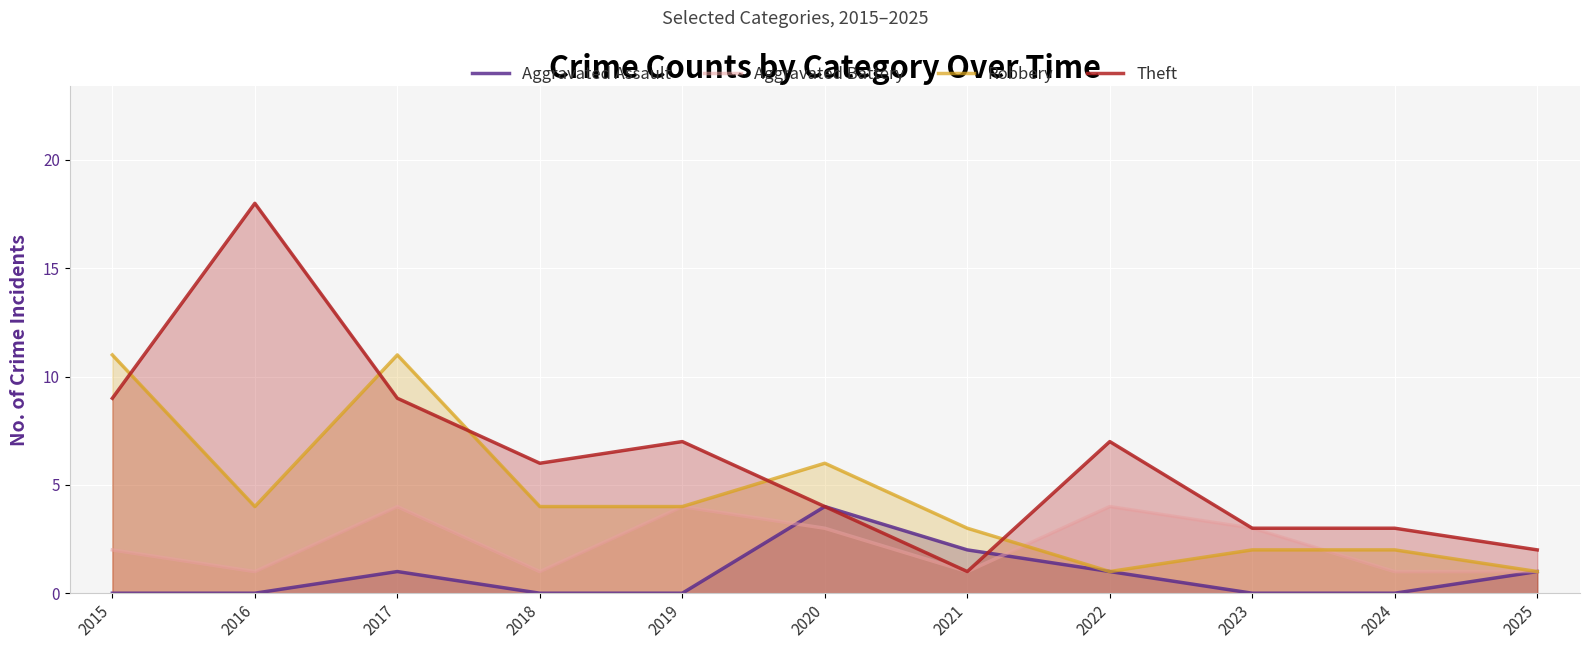

At which category does Theft reach its first local peak?

2016